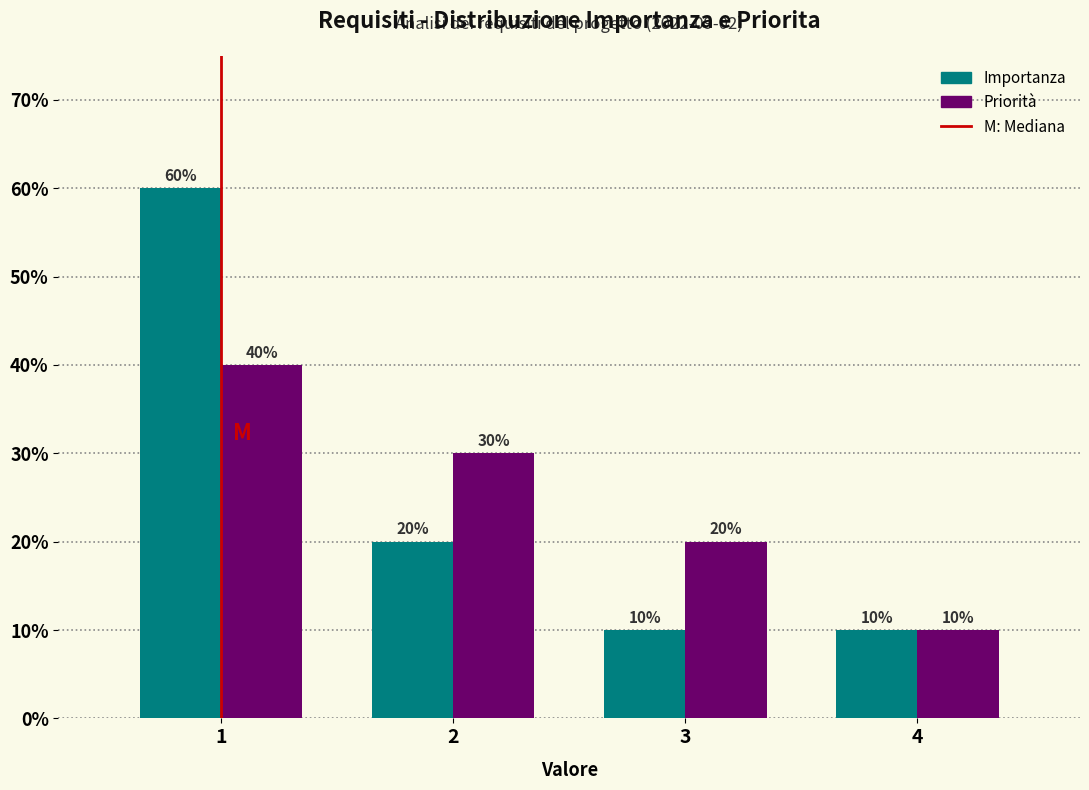

Reading right to left, what are all the values shown in this chart?

Importanza: 10	10	20	60
Priorita: 10	20	30	40